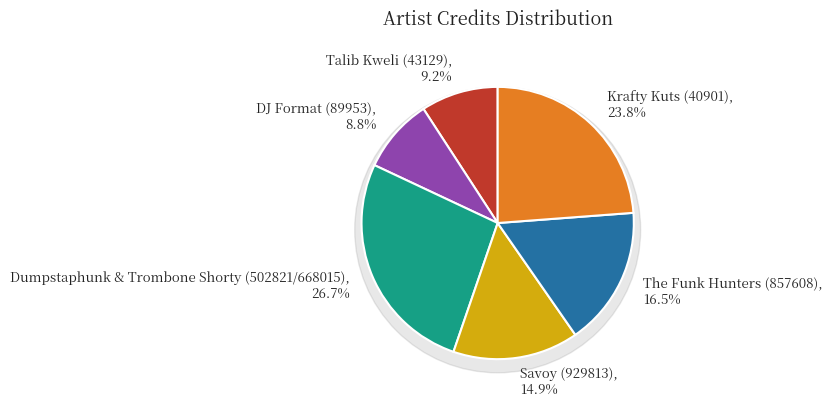

What percentage is the Talib Kweli (43129) slice, to the nearest percent?

9%